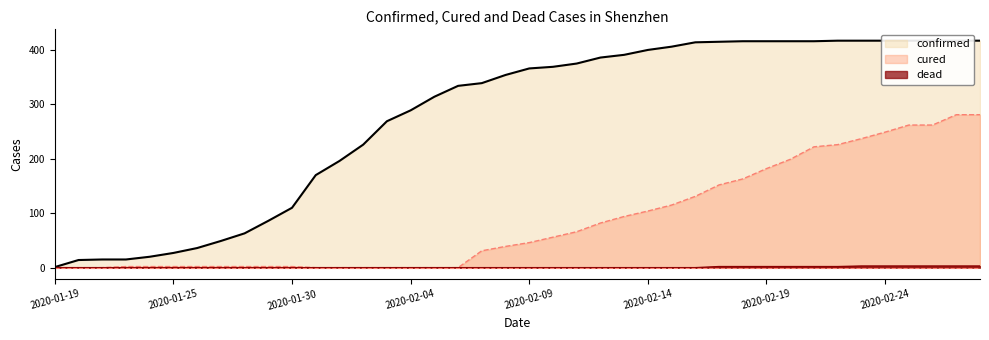

Which category has the lowest value in the cured series?

2020-01-19